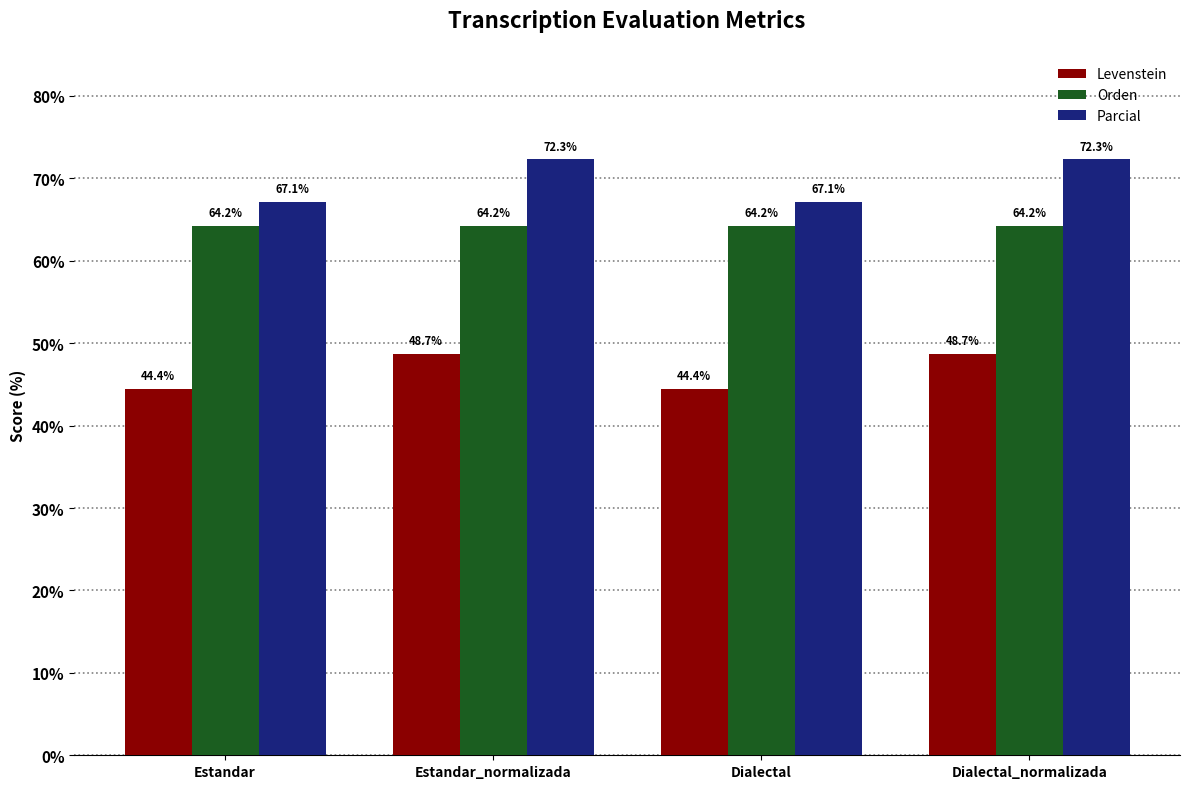

Is it true that Parcial equals 72.3 at Dialectal_normalizada?

True